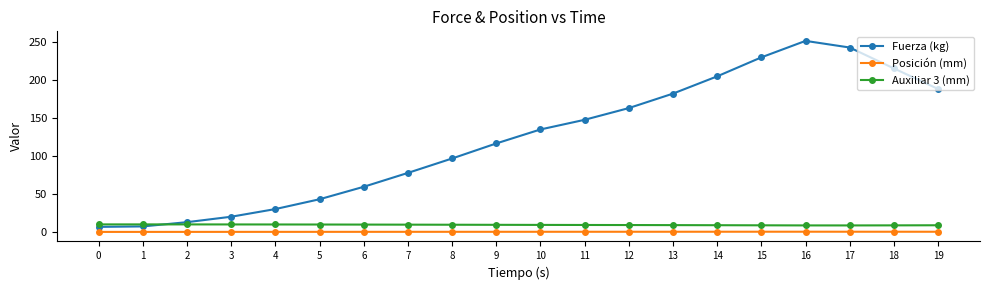

True or false: Auxiliar 3 (mm) and Posición (mm) intersect in this chart.

False